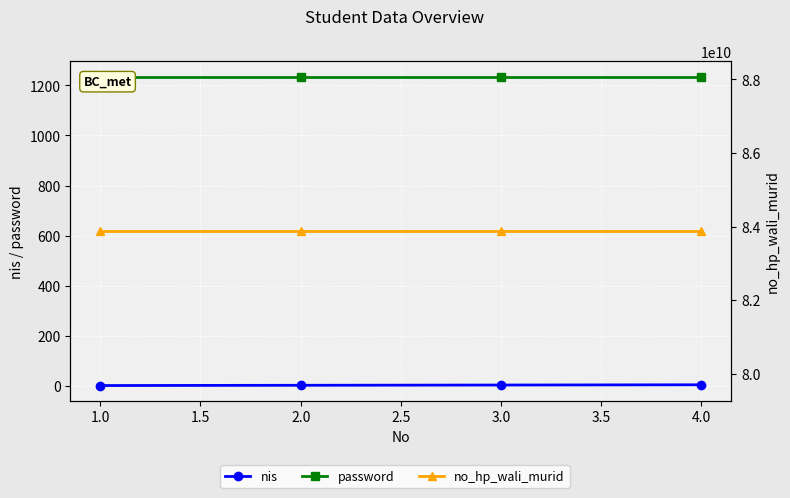

Which series changed the most between 1.0 and 3.0?

nis